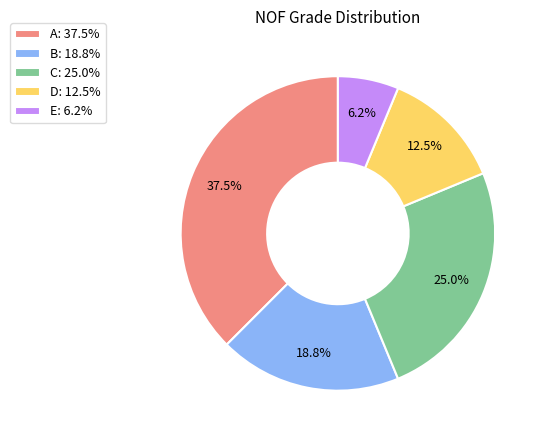

Is it true that B is 12% of the pie?

False